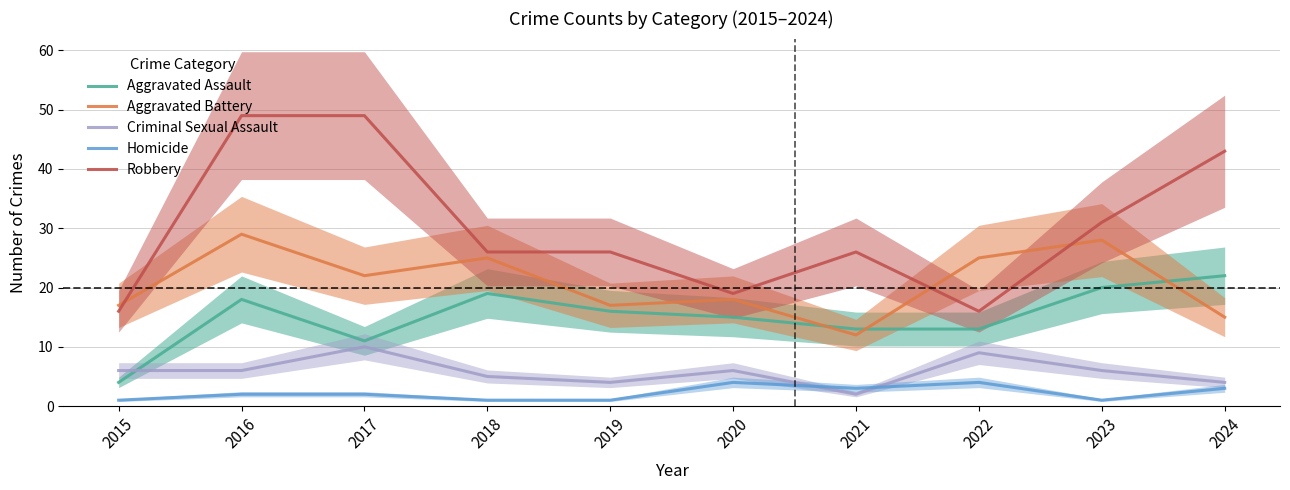

Which series changed the most between 2015 and 2017?

Robbery